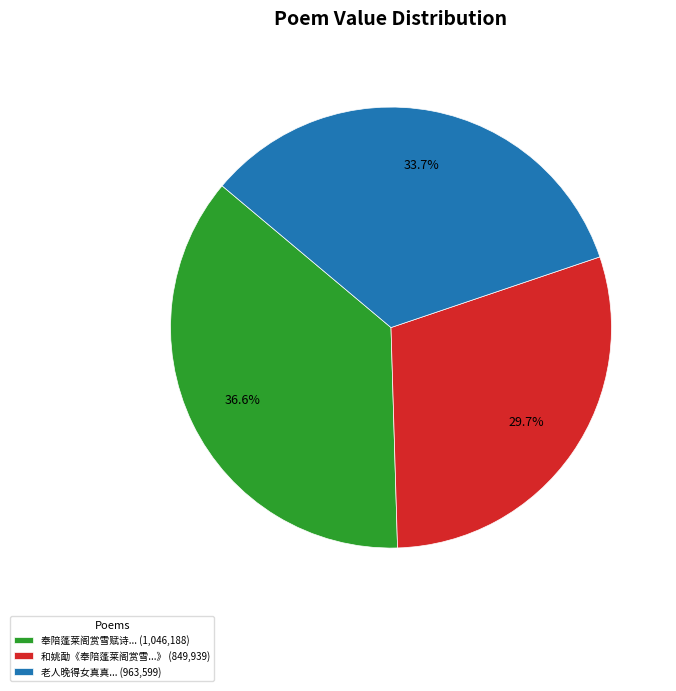

Rank the categories by value from highest to lowest.

奉陪蓬莱阁赏雪赋诗... (1,046,188), 老人晚得女真真... (963,599), 和姚勔《奉陪蓬莱阁赏雪...》 (849,939)